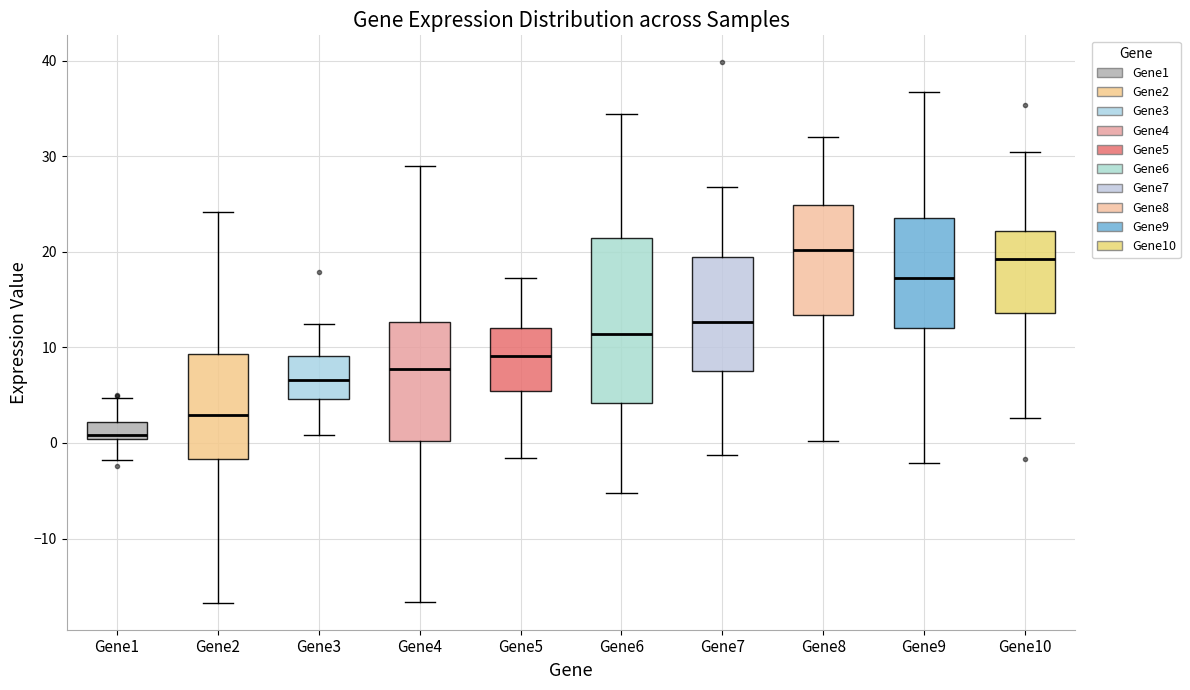

Which box is the tallest, from its lower edge to its upper edge?

Gene6